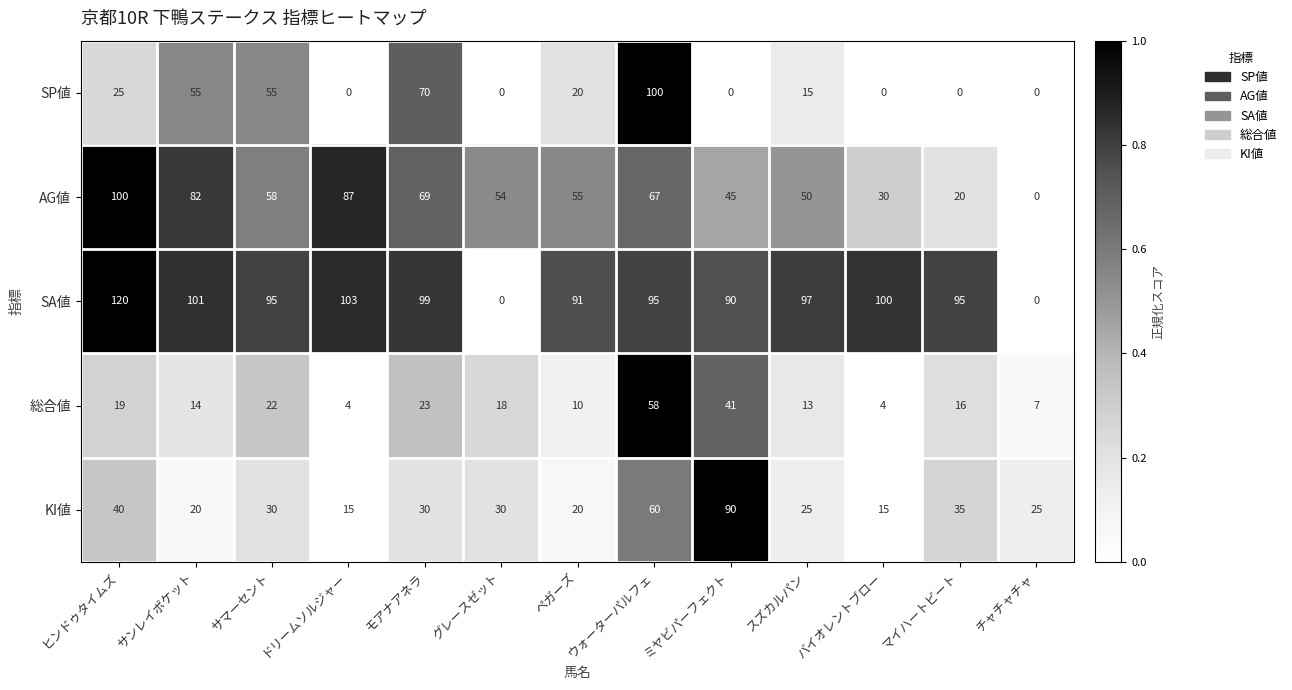

Rank the series at ヒンドゥタイムズ from lowest to highest value.

総合値, SP値, KI値, AG値, SA値